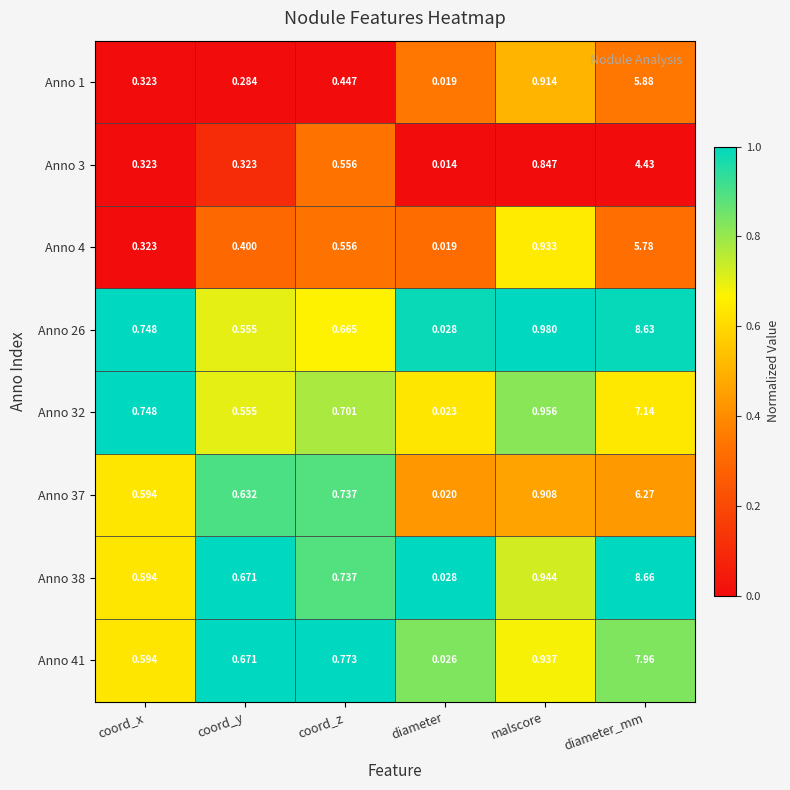

At which category is the sum across all series the highest?

diameter_mm